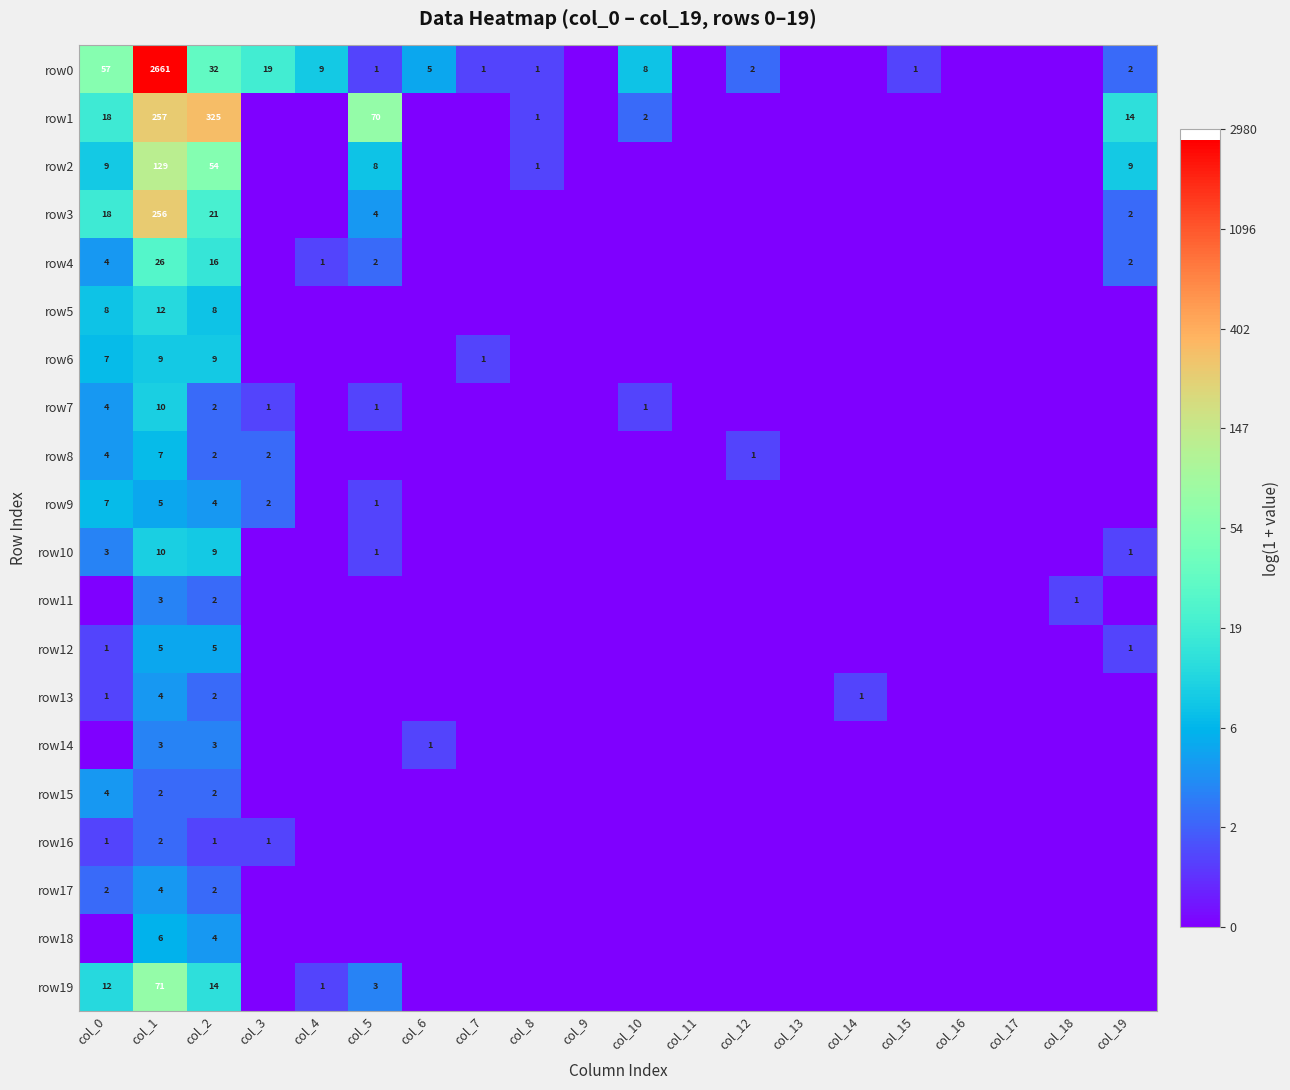

At which label does row5 reach its peak?

col_1